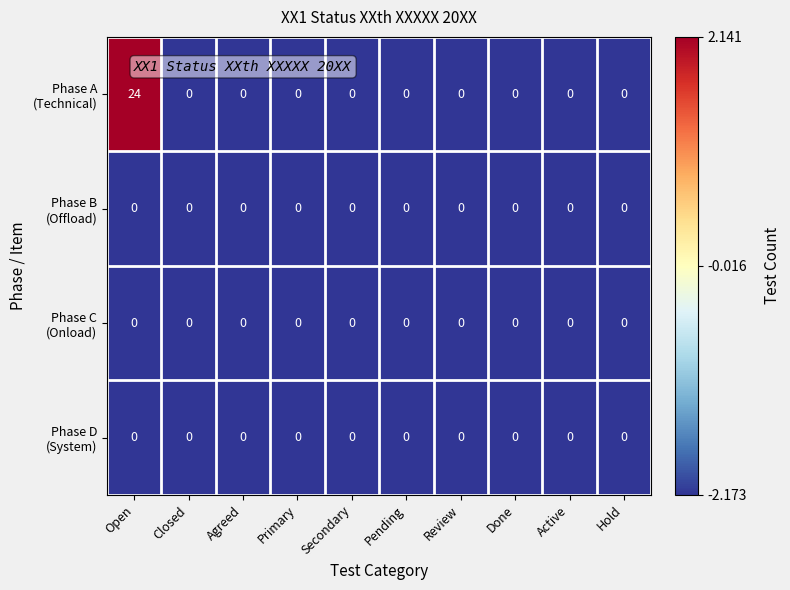

At which category is the sum across all series the highest?

Open